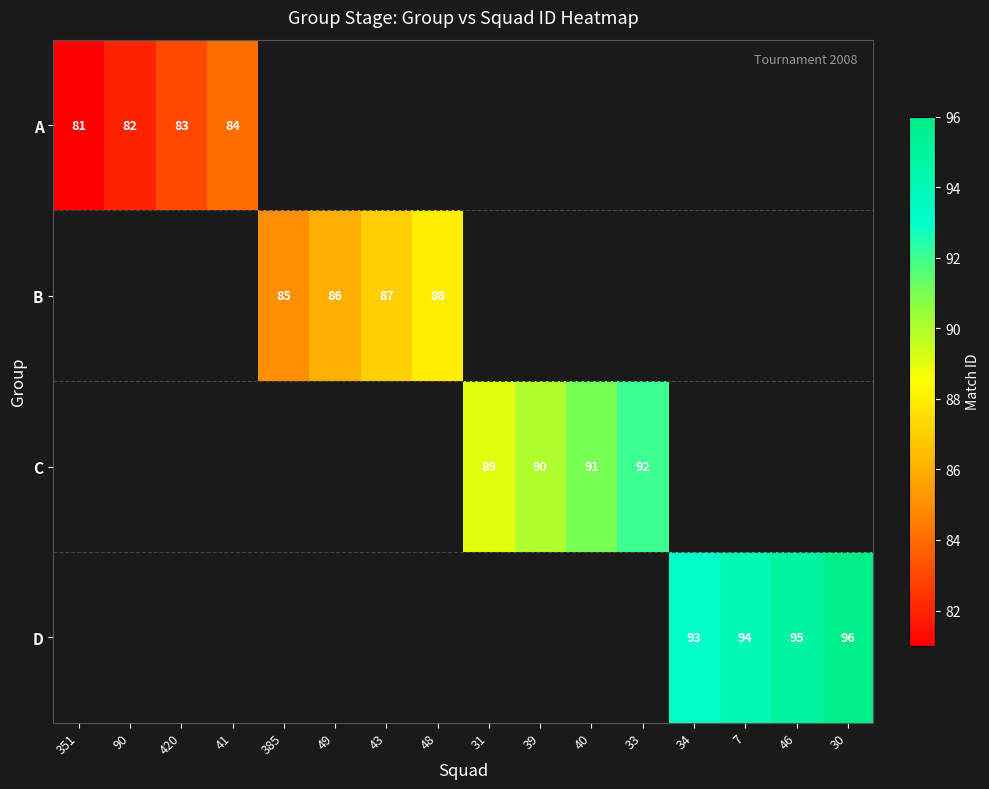

True or false: A has a value of 137 at 420.

False